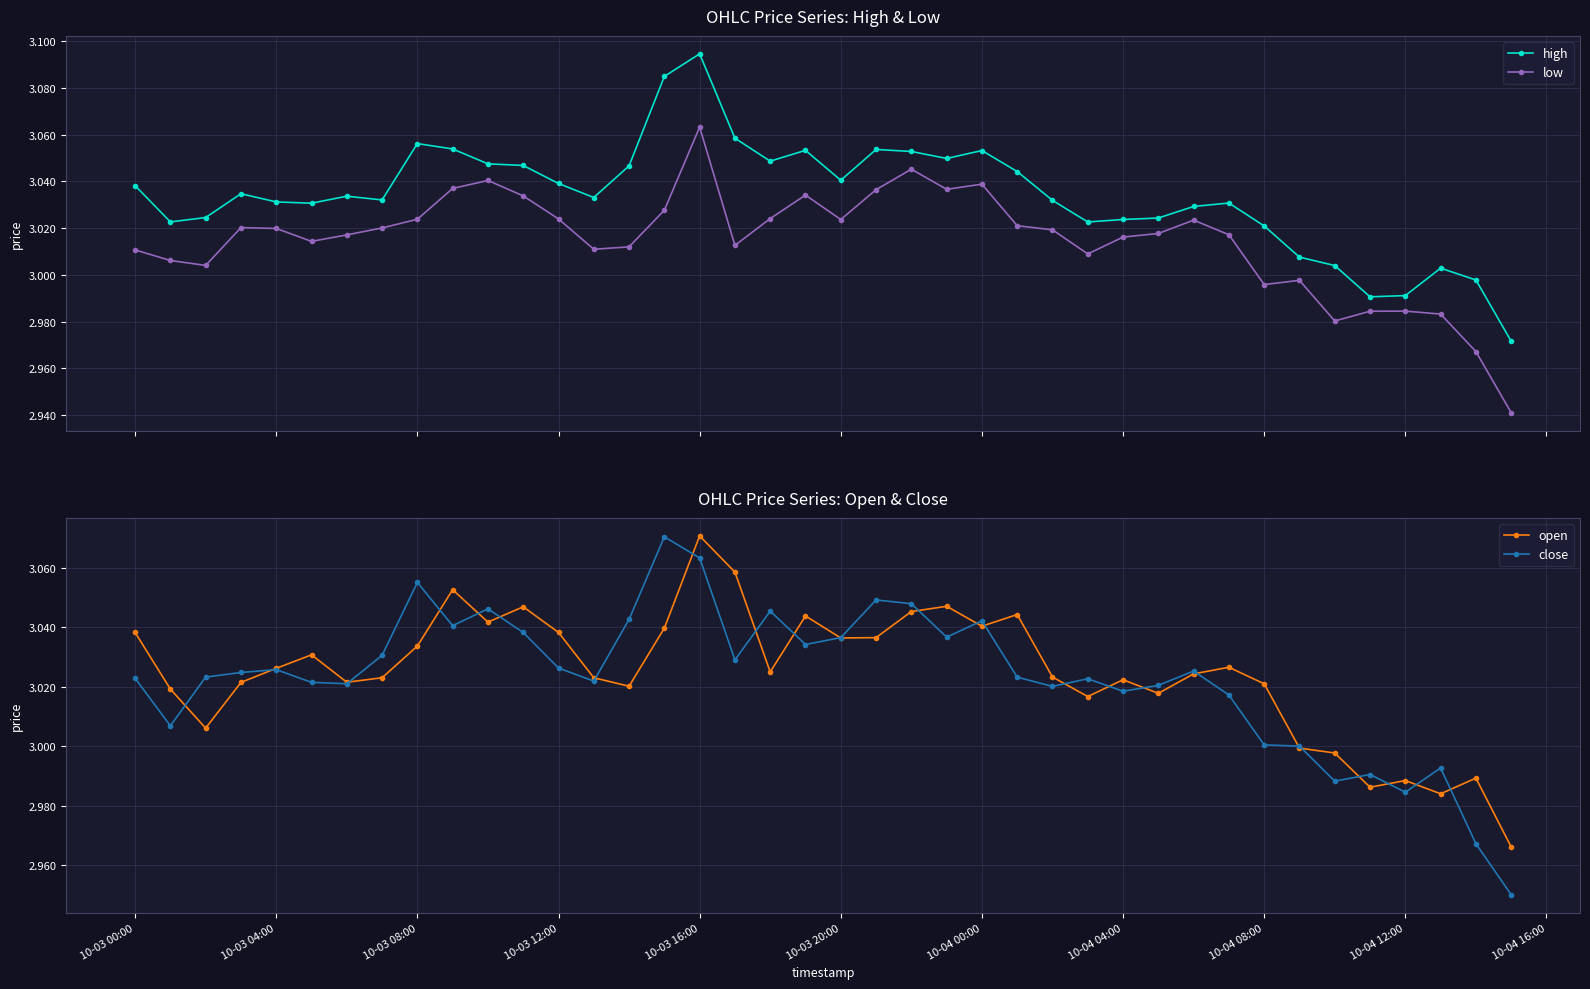

Does the chart have visible grid lines?

Yes